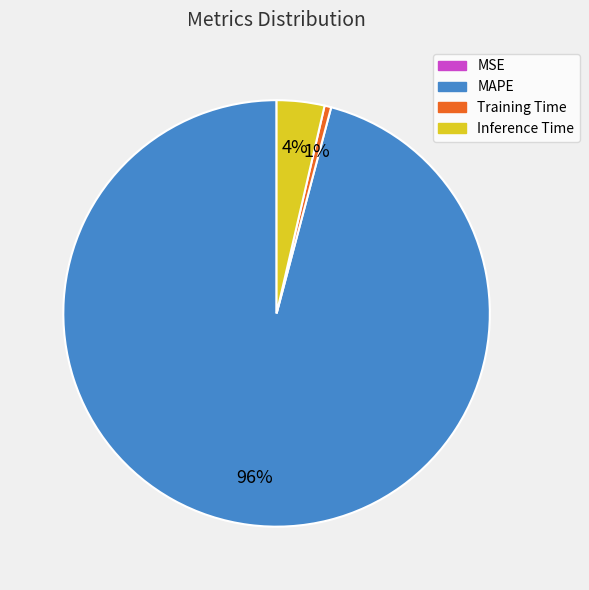

What is the majority slice?

MAPE